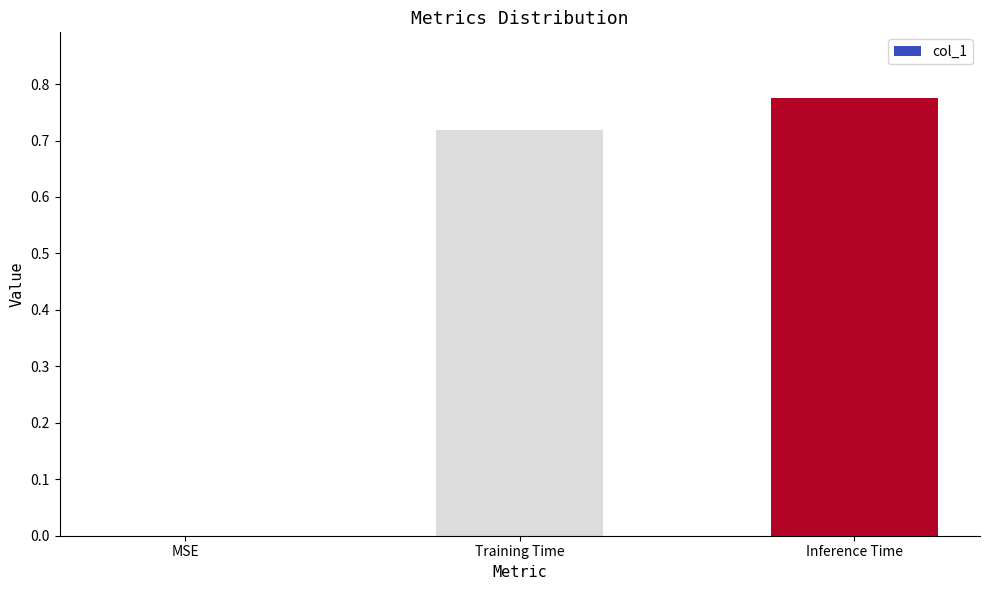

Which label corresponds to the largest value in the chart?

Inference Time